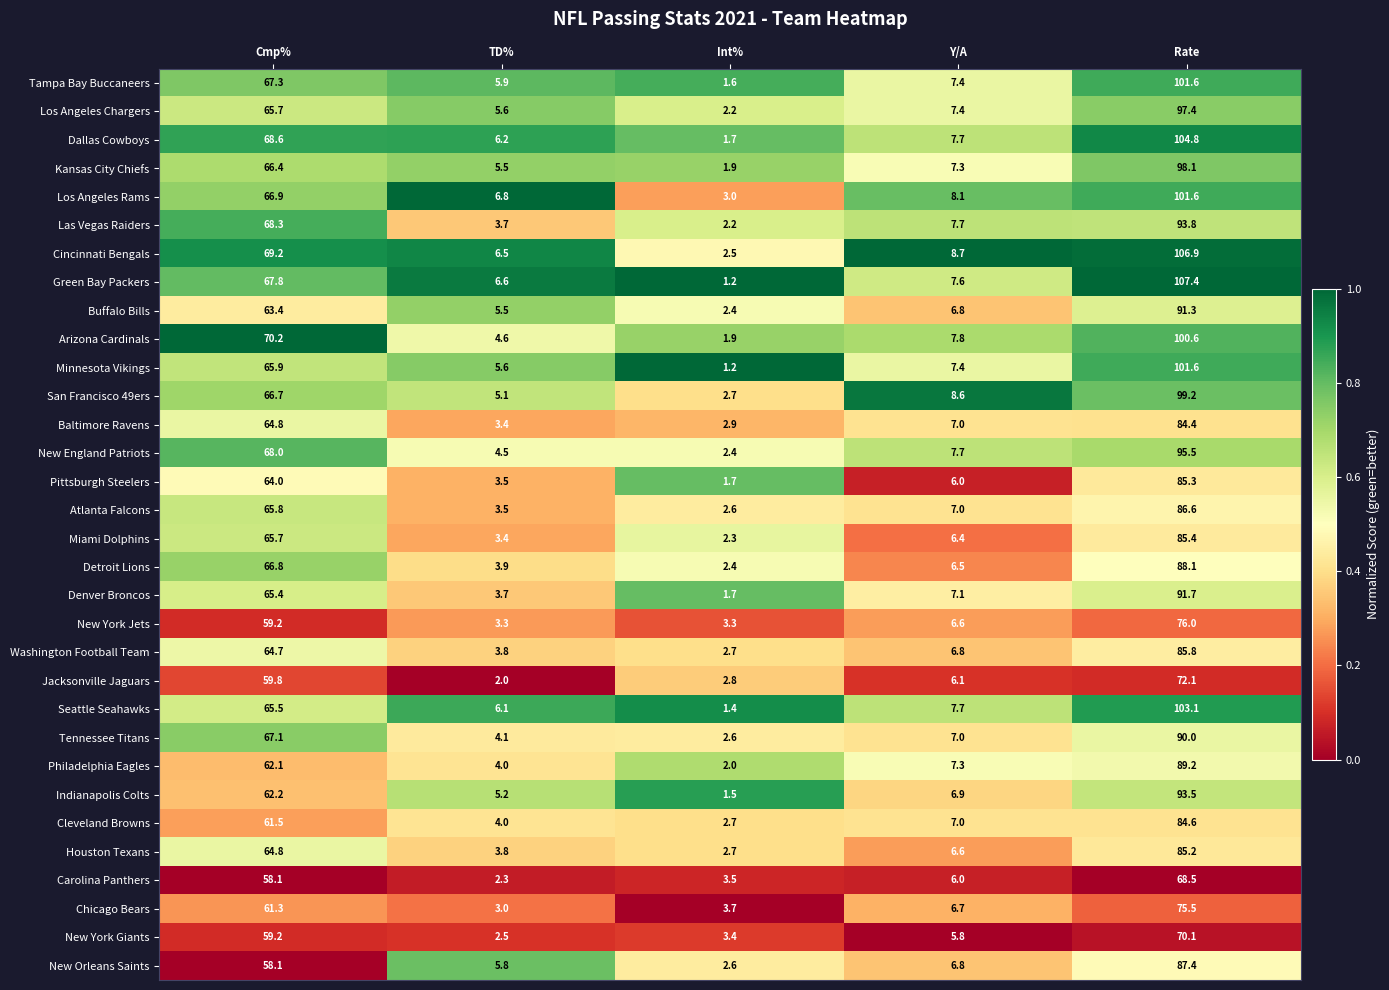

Which category has the highest value across all series?

Rate